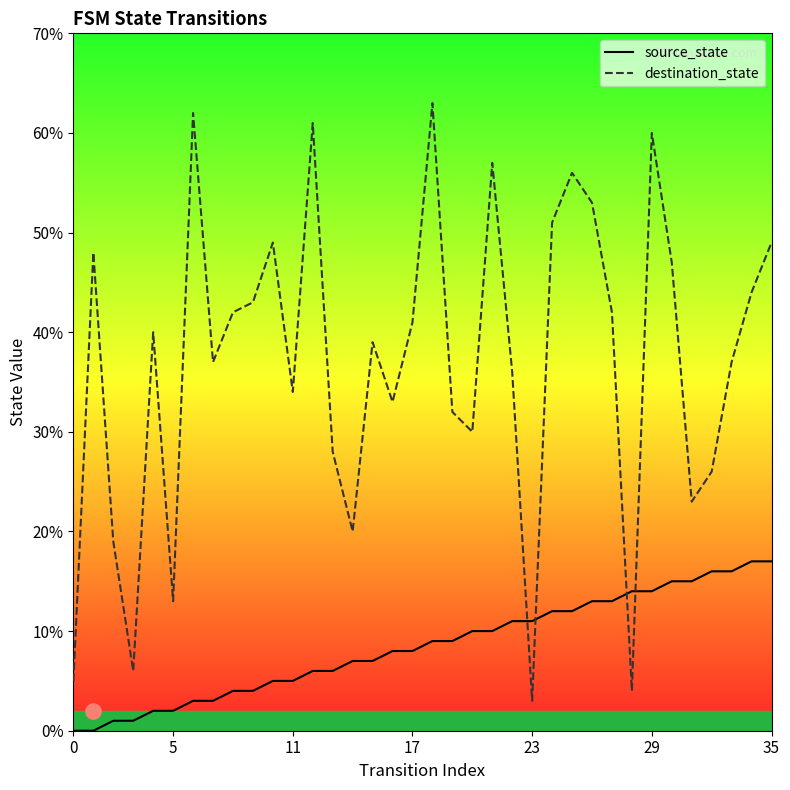

What is the total value across all series at 8?

46